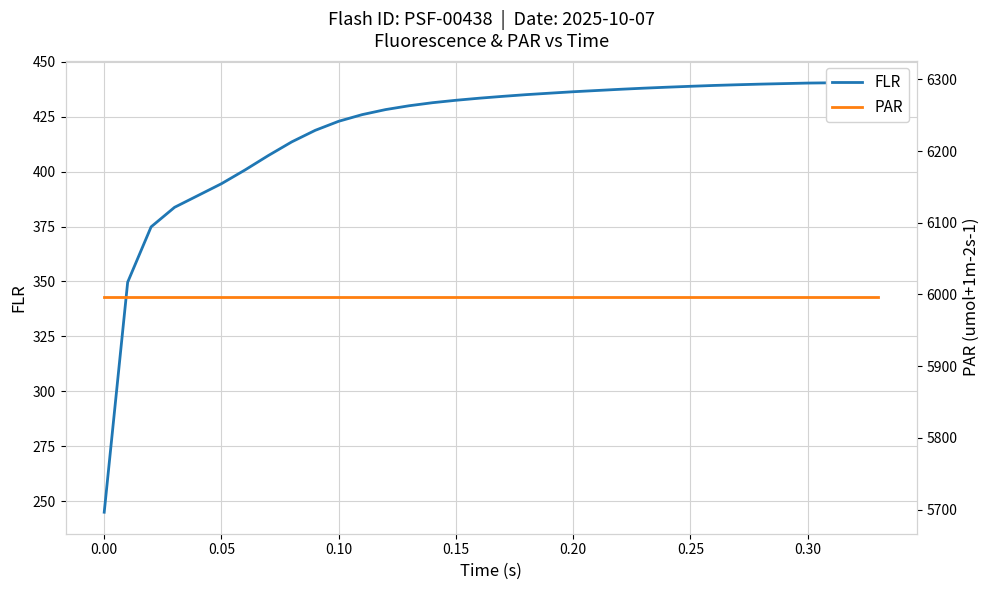

Is it true that PAR equals 10147.3 at 19?

False